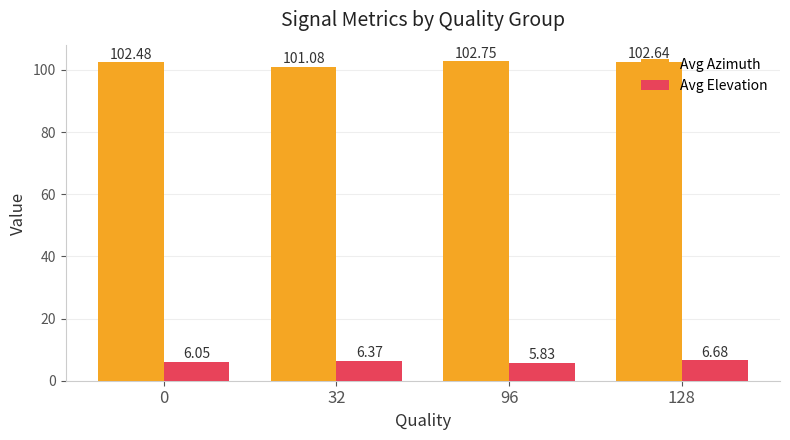

How many Avg Azimuth values are between 102 and 103?

3